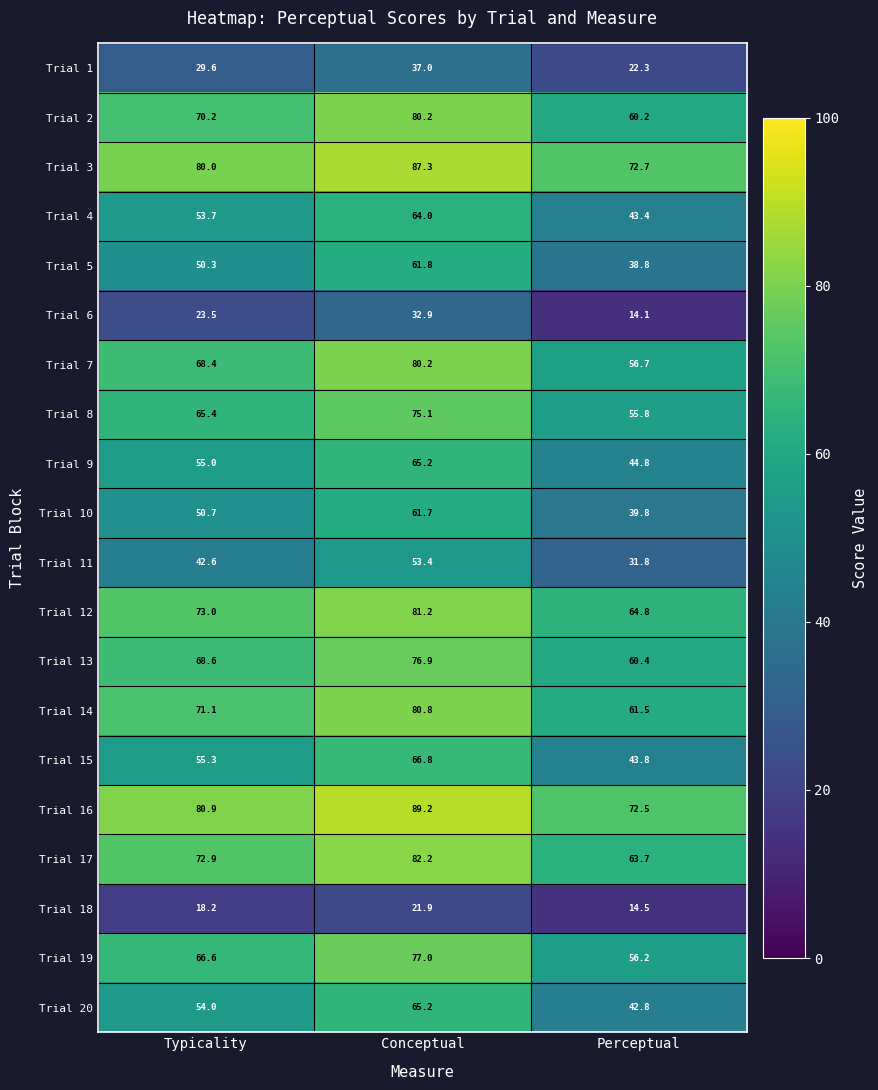

At how many categories does at least one series exceed 84?

1